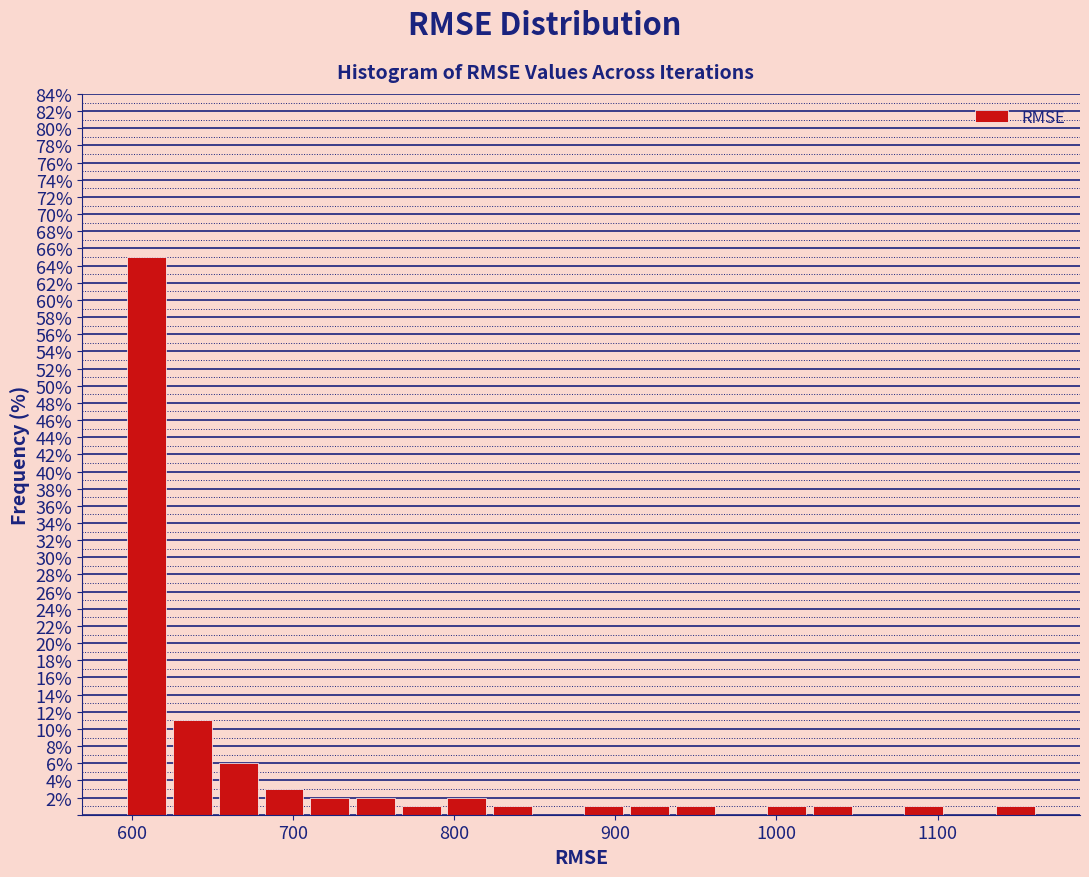

Around what value on the x-axis is the tallest bar? Give the approximate position of its centre, as read against the axis.

610